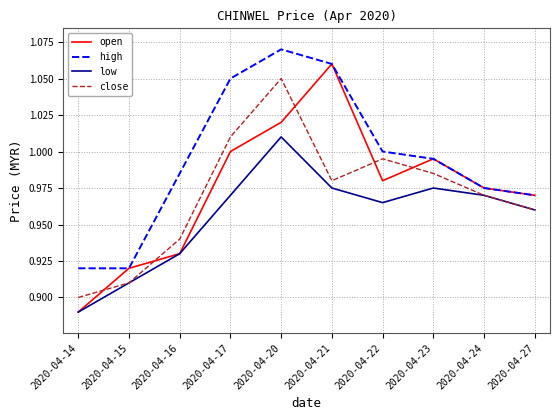

The low series shows 1.0 at 2020-04-20. True or false?

True